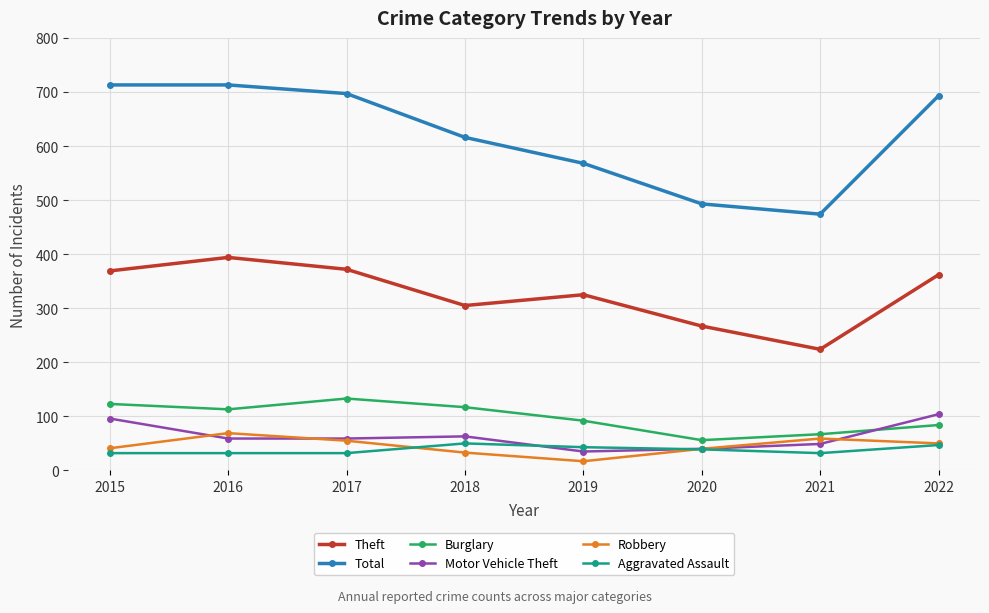

How many lines are shown in the chart?

6